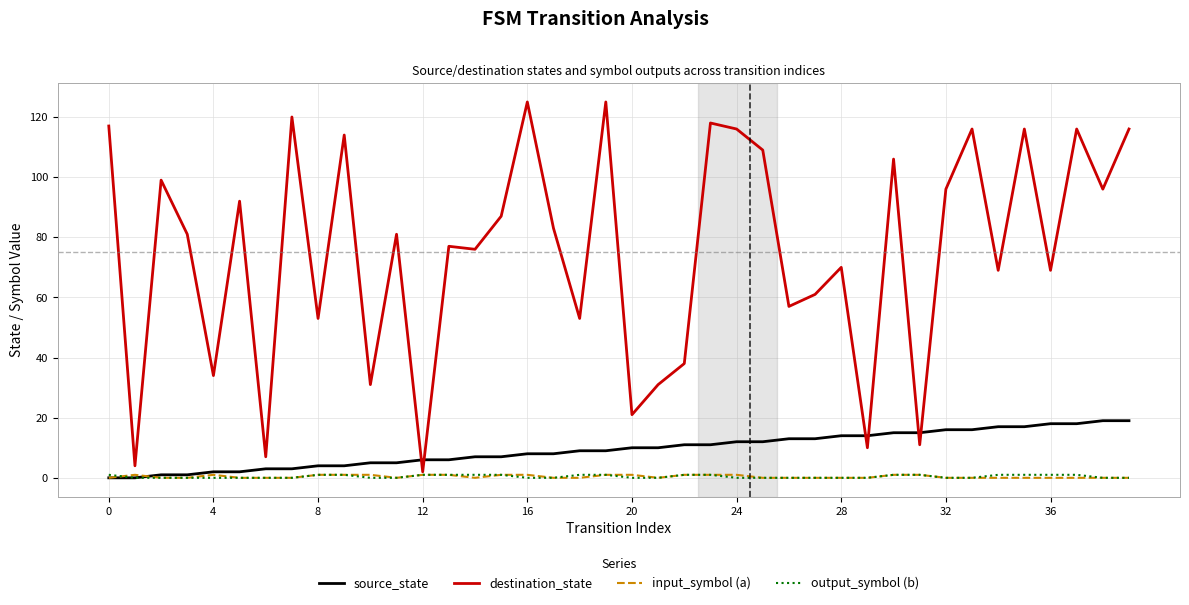

Which series has the largest total across all categories?

destination_state